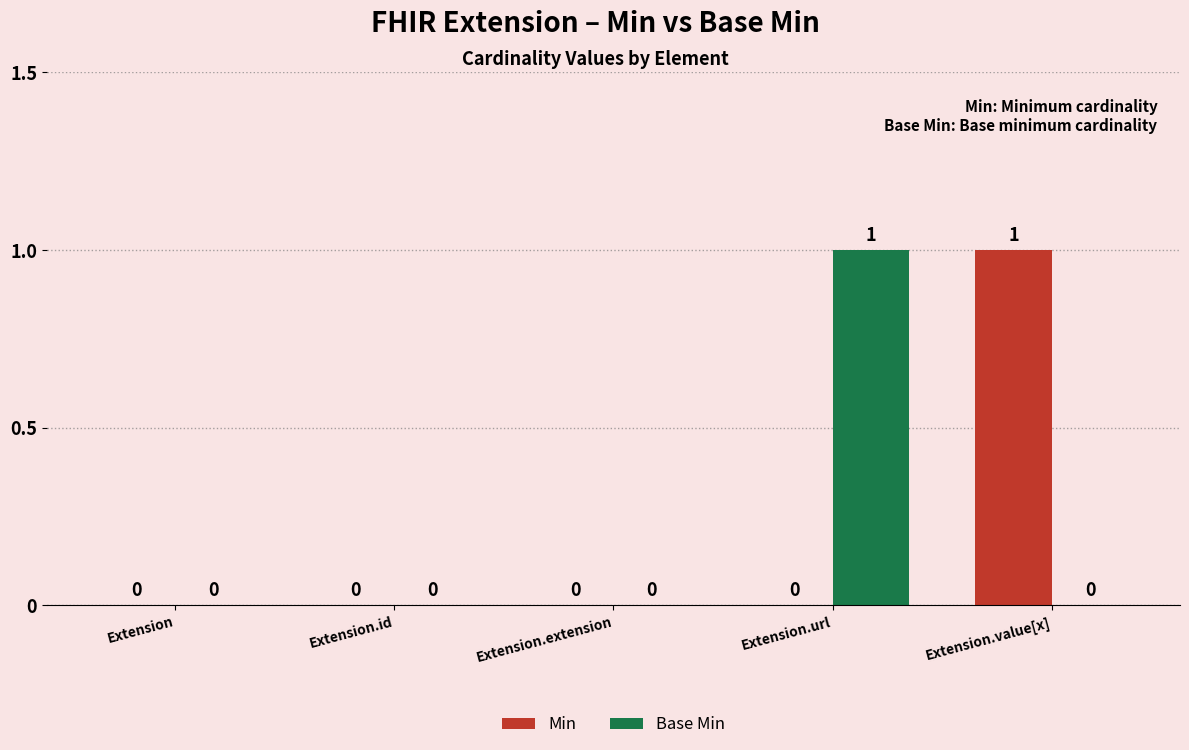

How many data points in Base Min are above 0?

1